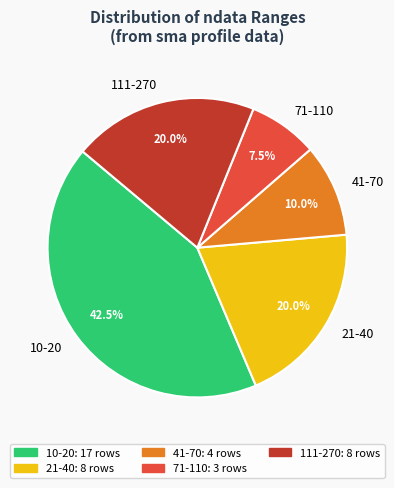

What is the smallest slice in the pie chart?

71-110